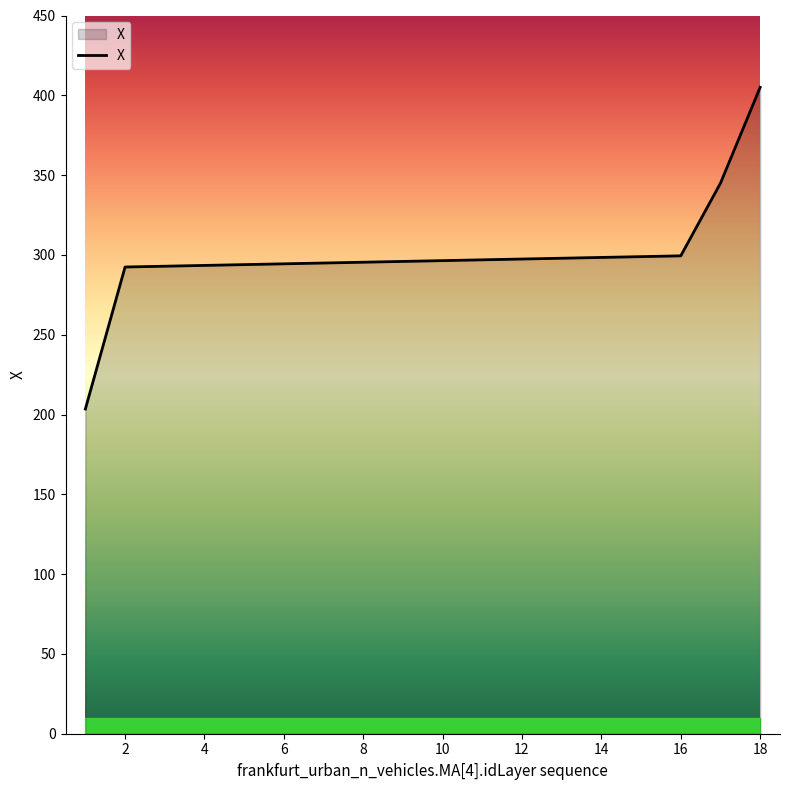

What is the difference between the maximum and minimum values?

201.6